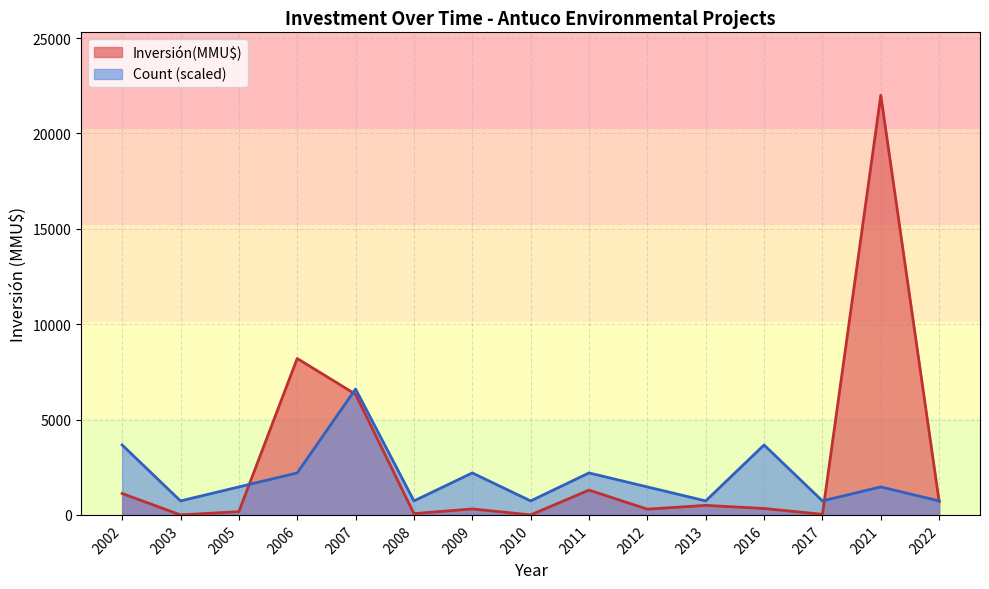

Which series has the largest total across all categories?

Inversión(MMU$)